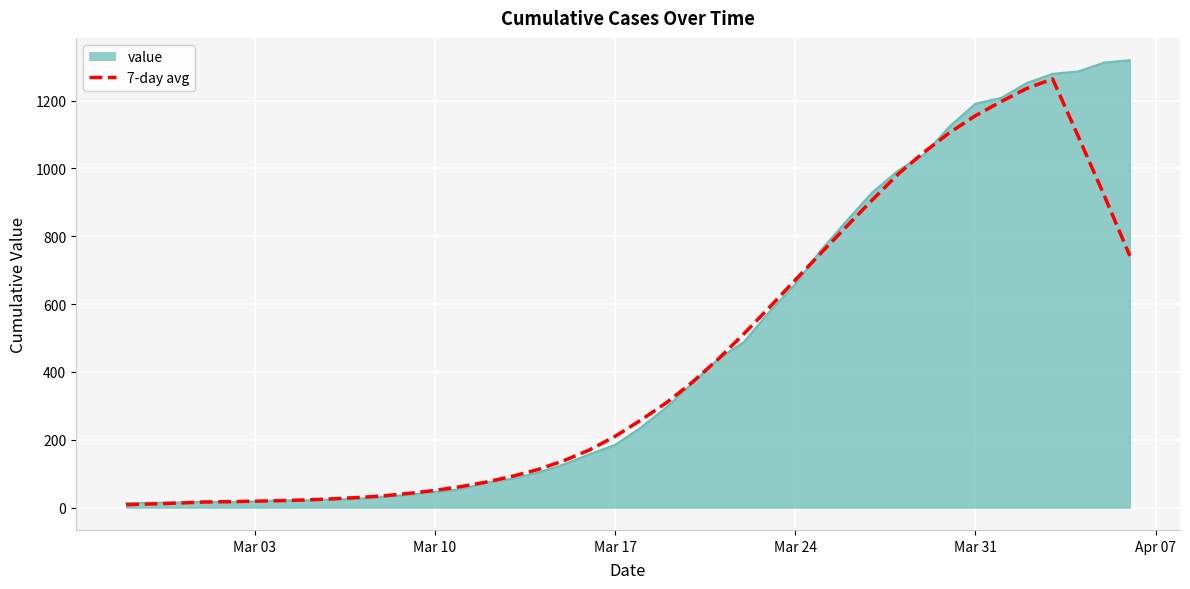

How many lines are shown in the chart?

2